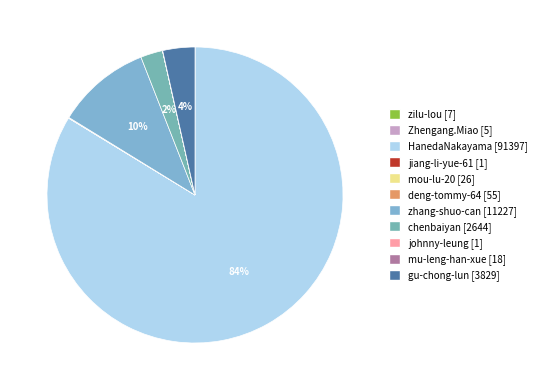

The Zhengang.Miao slice represents 5% of the pie. True or false?

False